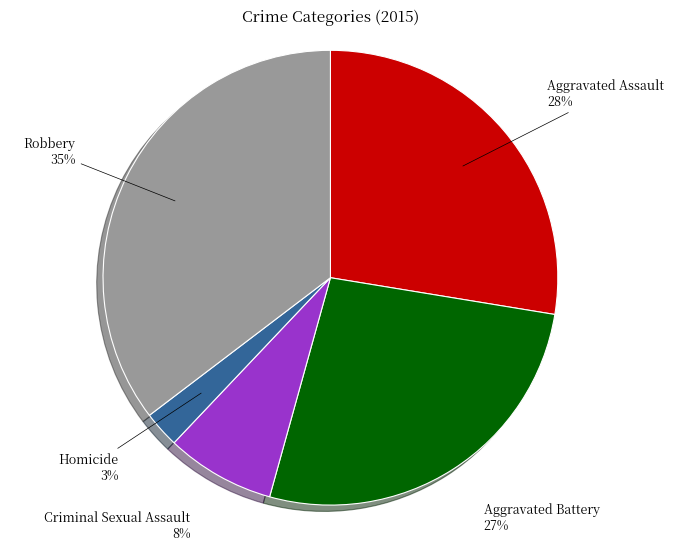

What is the smallest slice in the pie chart?

Homicide